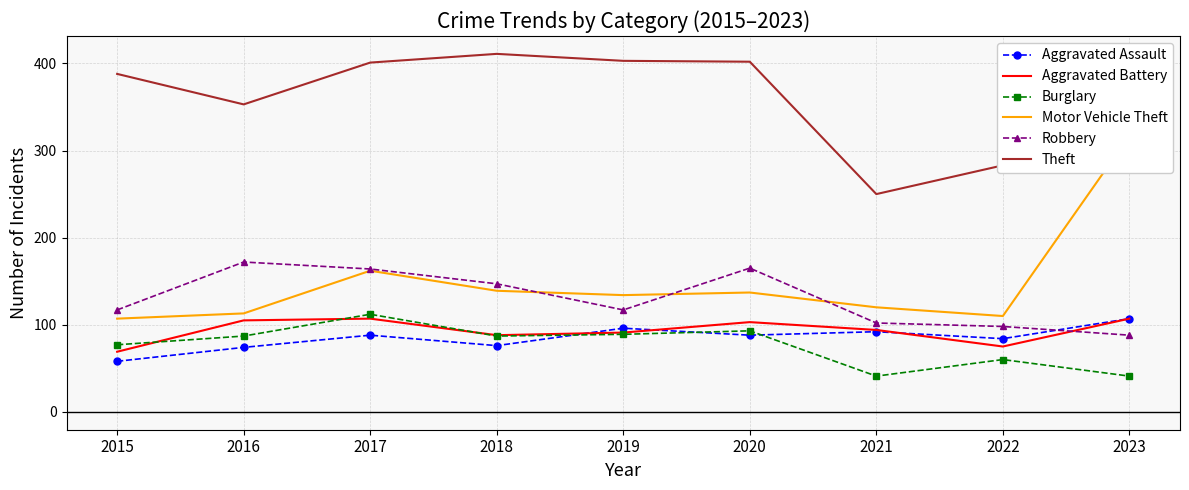

Does the chart have visible grid lines?

Yes